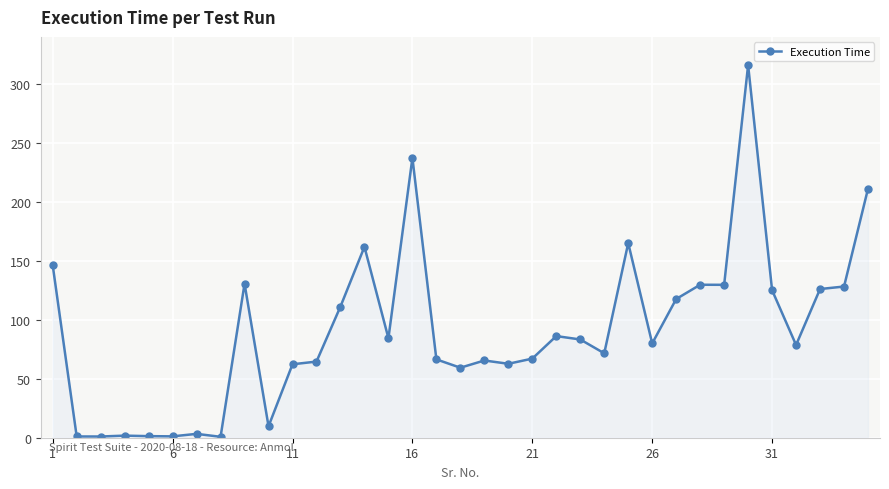

What is the difference between the maximum and minimum values?

315.3